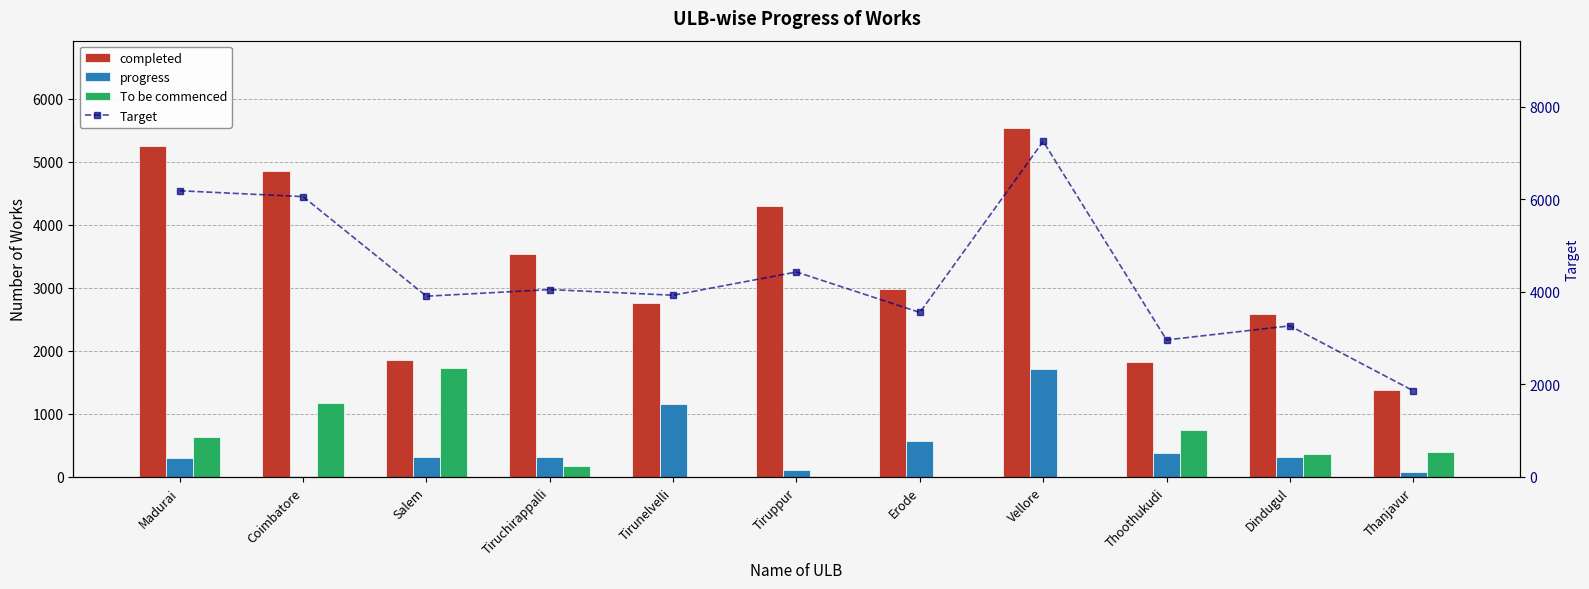

What is the value of the To be commenced bar at the 9th from the left?

753